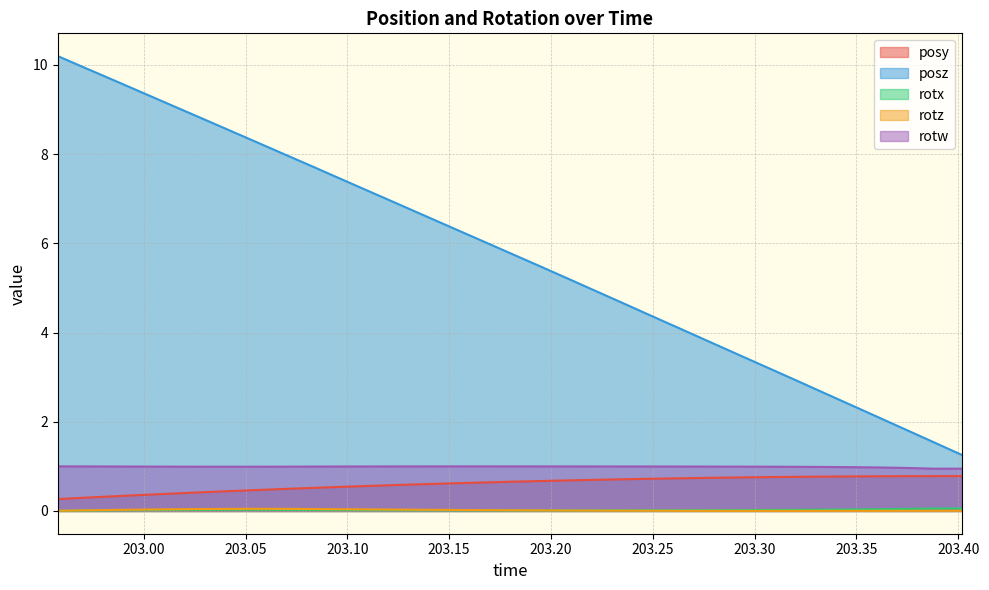

At which category is the sum across all series the highest?

202.9578